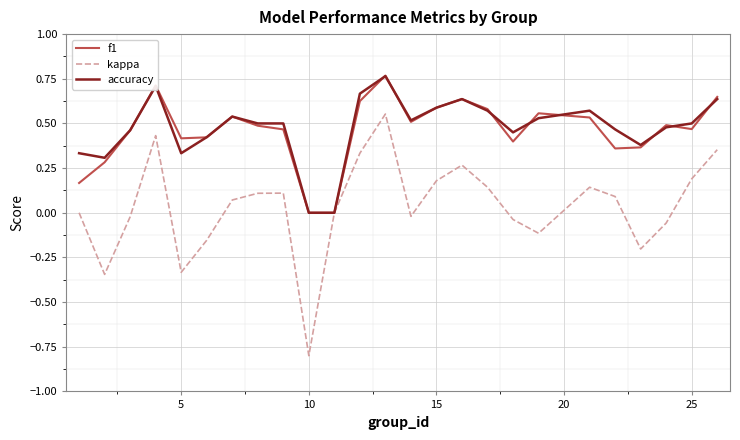

Which series has the largest range (max minus min)?

kappa